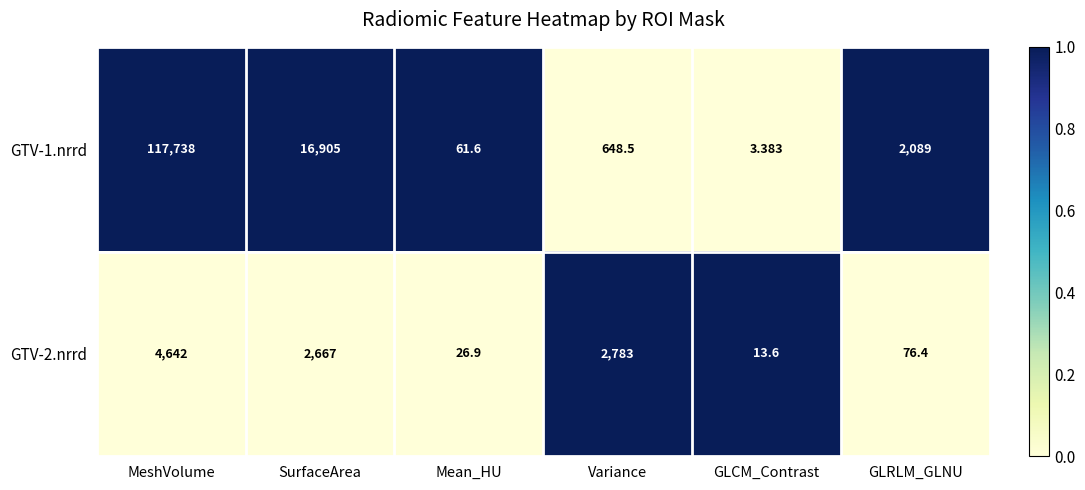

At which category is the sum across all series the highest?

MeshVolume